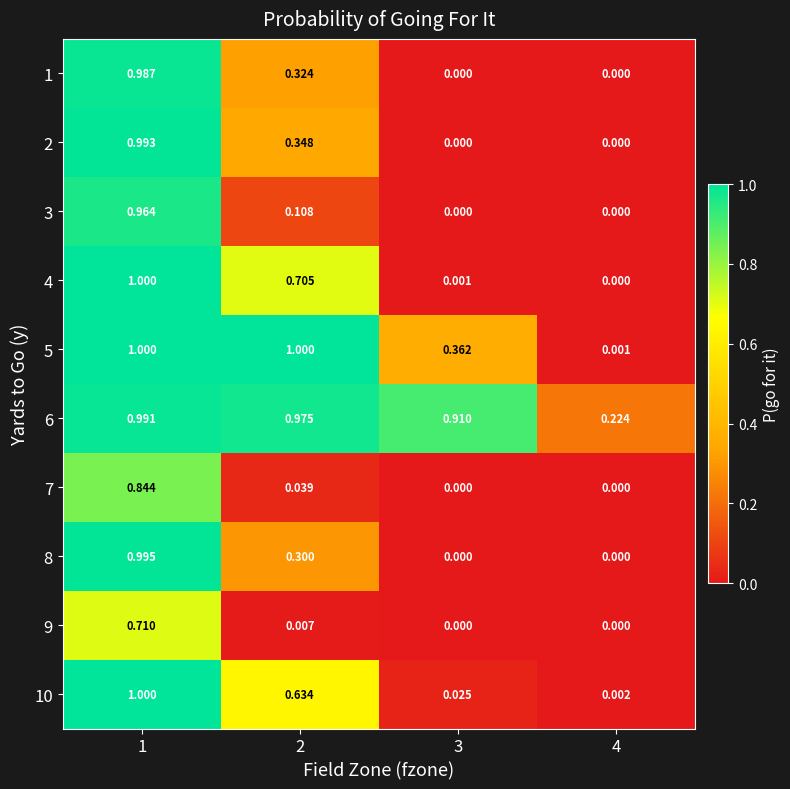

Is the value of 7 at 2 greater than the value of 1 at 3?

Yes